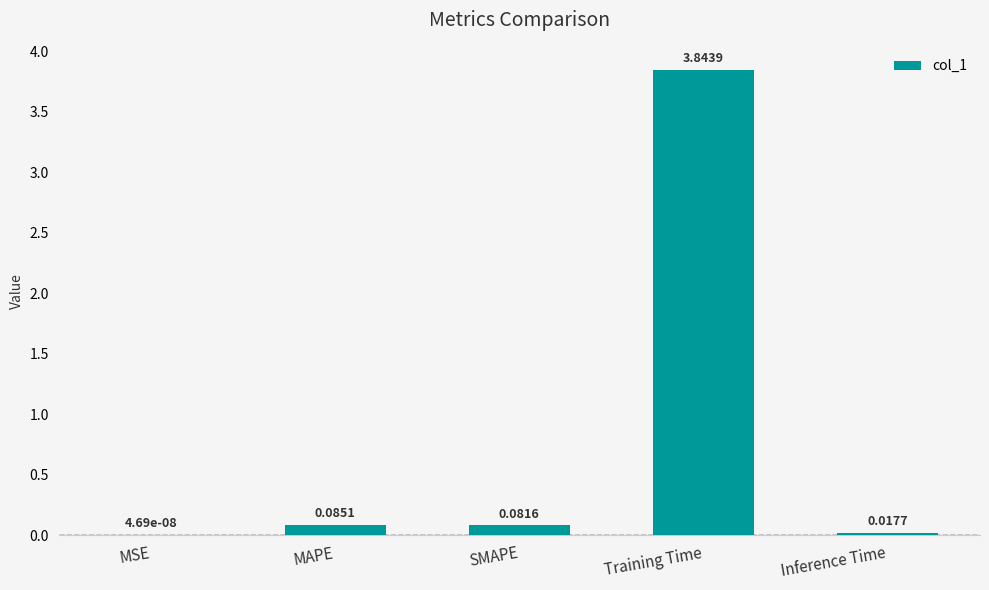

What is the sum of all values?

4.0